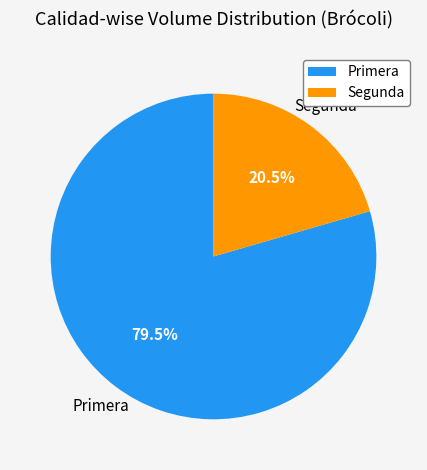

What is the smallest slice in the pie chart?

Segunda